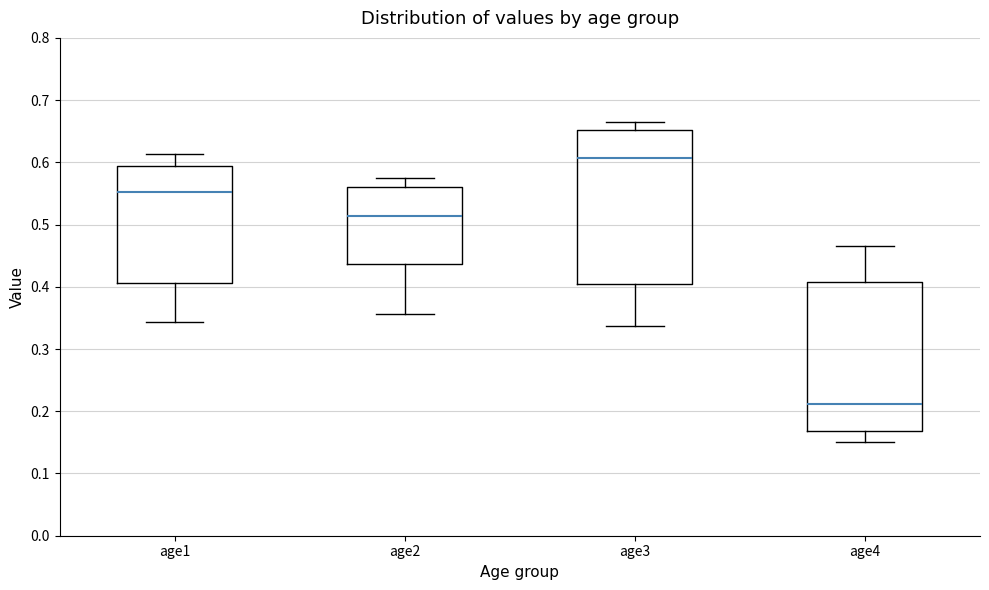

Reading left to right, transcribe this box plot: for each box, give where its median line is, the range the box spans, and where its two whiskers end, as read against the y-axis. The values are not printed on the chart, so give them approximately, as read against the axis.

age1: median 0.55, box 0.41 to 0.59, whiskers 0.34 to 0.61
age2: median 0.51, box 0.44 to 0.56, whiskers 0.36 to 0.58
age3: median 0.61, box 0.40 to 0.65, whiskers 0.34 to 0.66
age4: median 0.21, box 0.17 to 0.41, whiskers 0.15 to 0.47